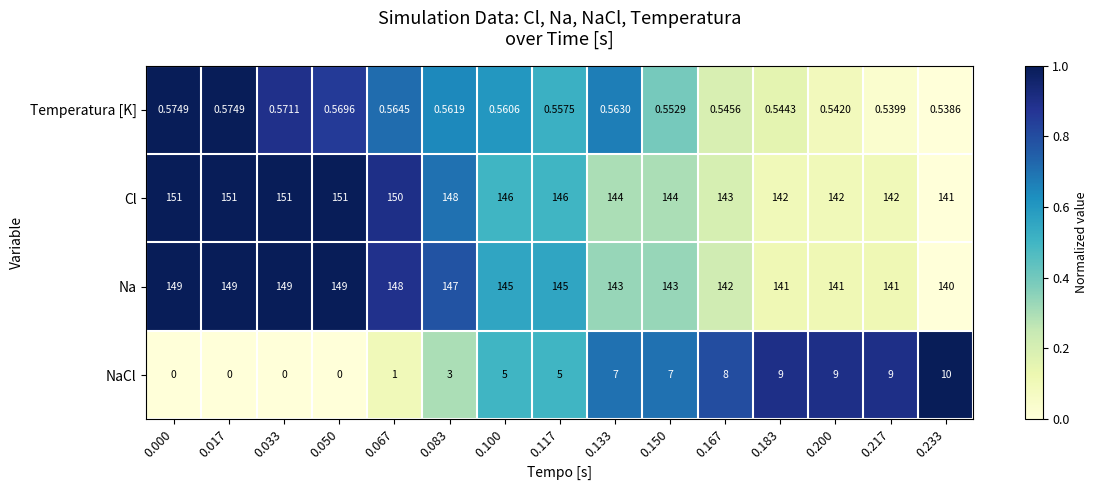

Between 0.017 and 0.033, which series saw the biggest shift?

Temperatura [K]